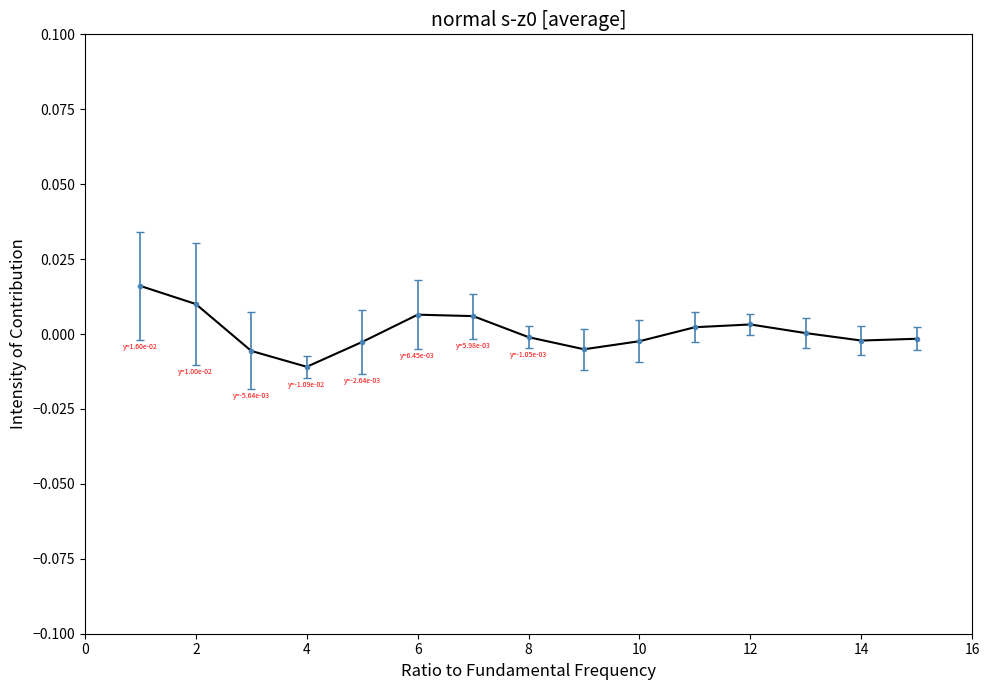

How many lines are shown in the chart?

1